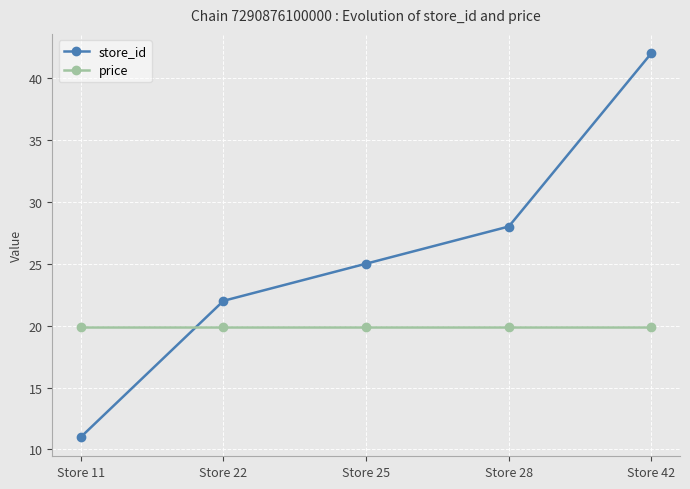

Which category has the highest value across all series?

Store 42